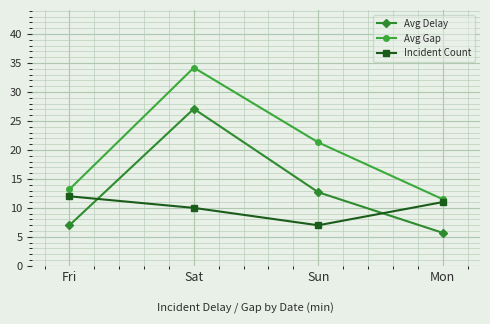

Which series has the widest spread of values?

Avg Gap